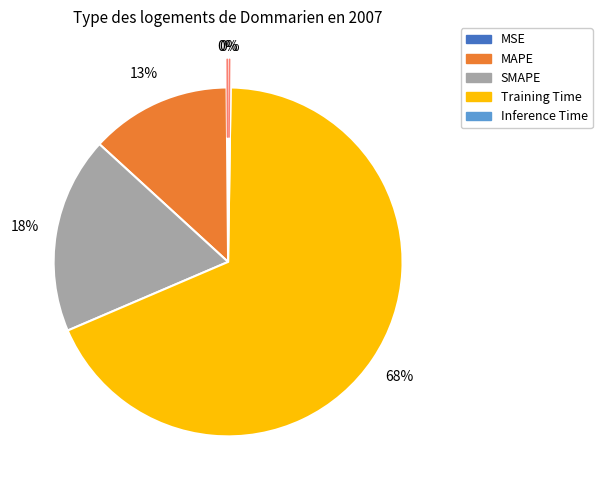

To the nearest percent, what percentage of the pie is SMAPE?

18%